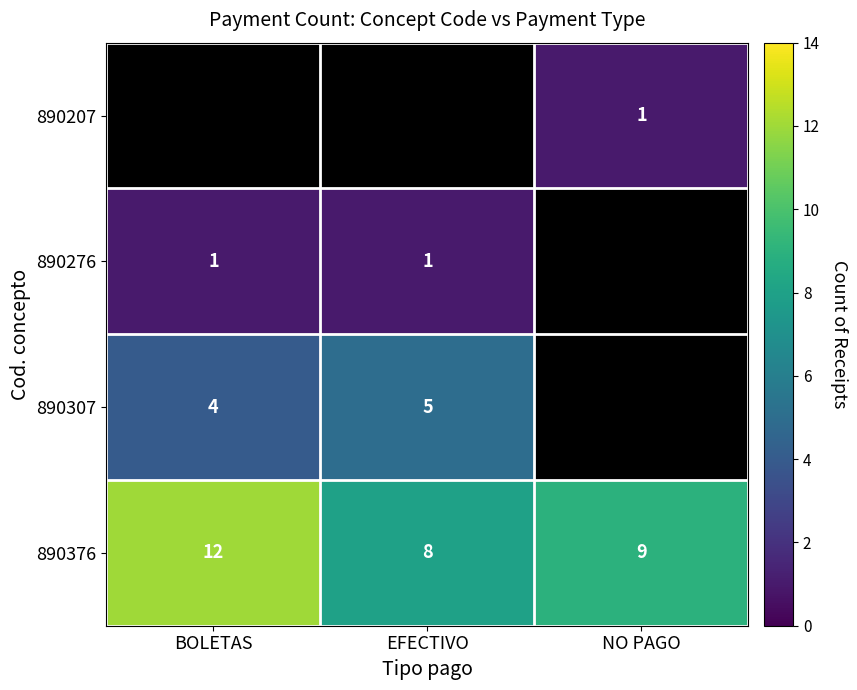

Which has a higher value, BOLETAS or EFECTIVO?

BOLETAS